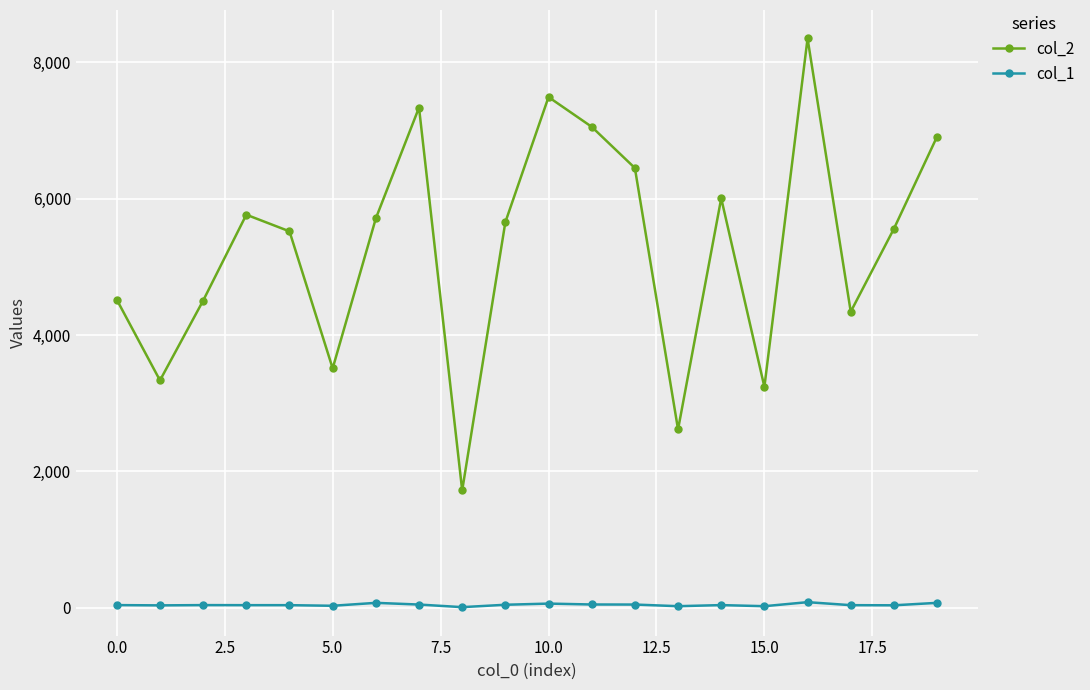

List the series in order of their overall mean, highest first.

col_2, col_1